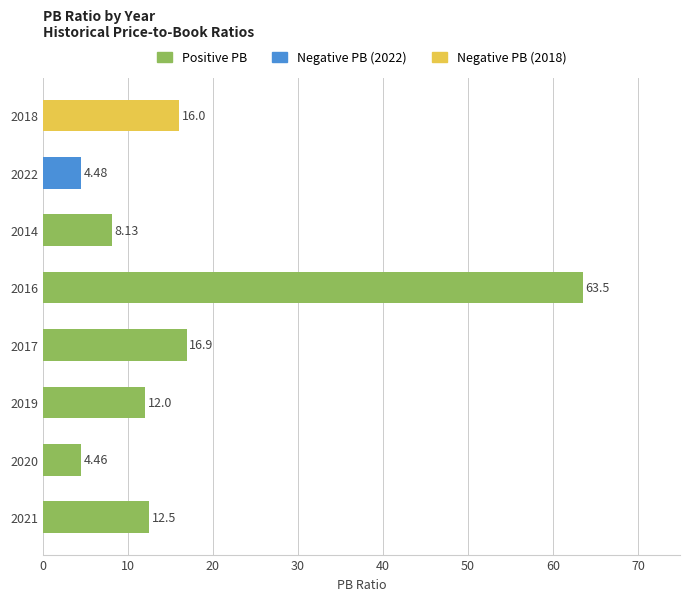

List the labels in order of value, smallest first.

2020, 2022, 2014, 2019, 2021, 2018, 2017, 2016